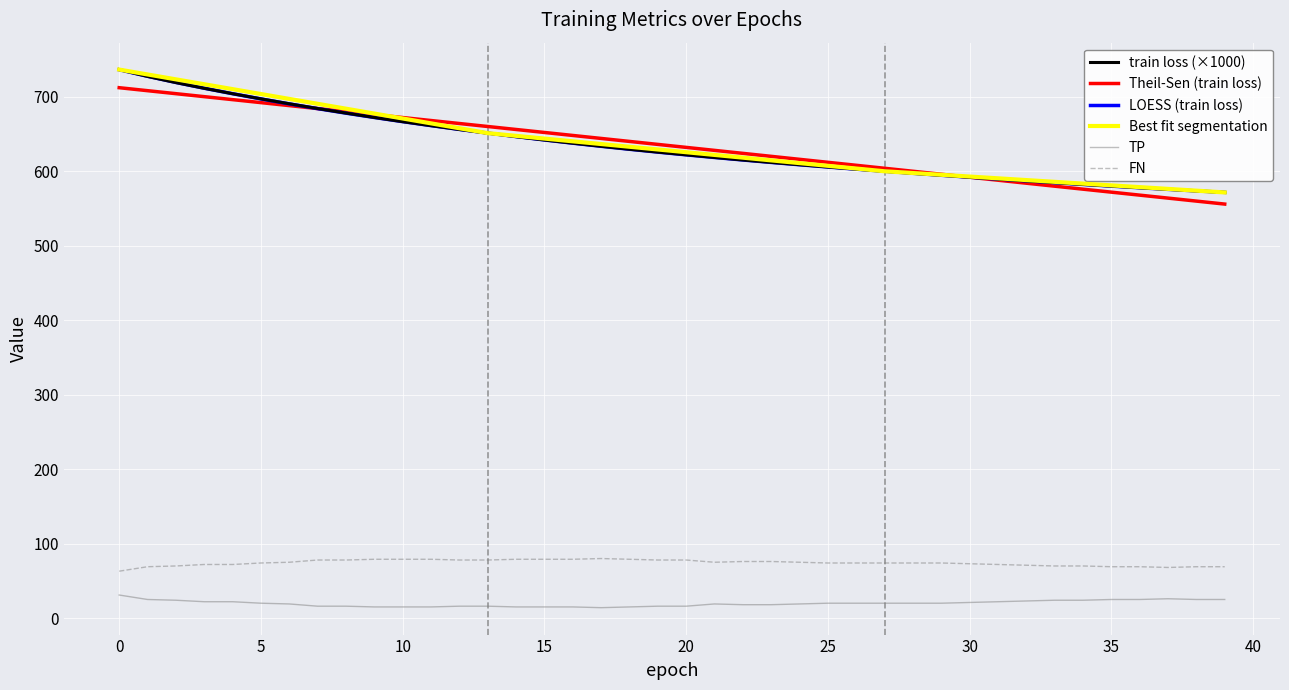

What is the difference between the maximum and minimum values in the TP series?

17.0